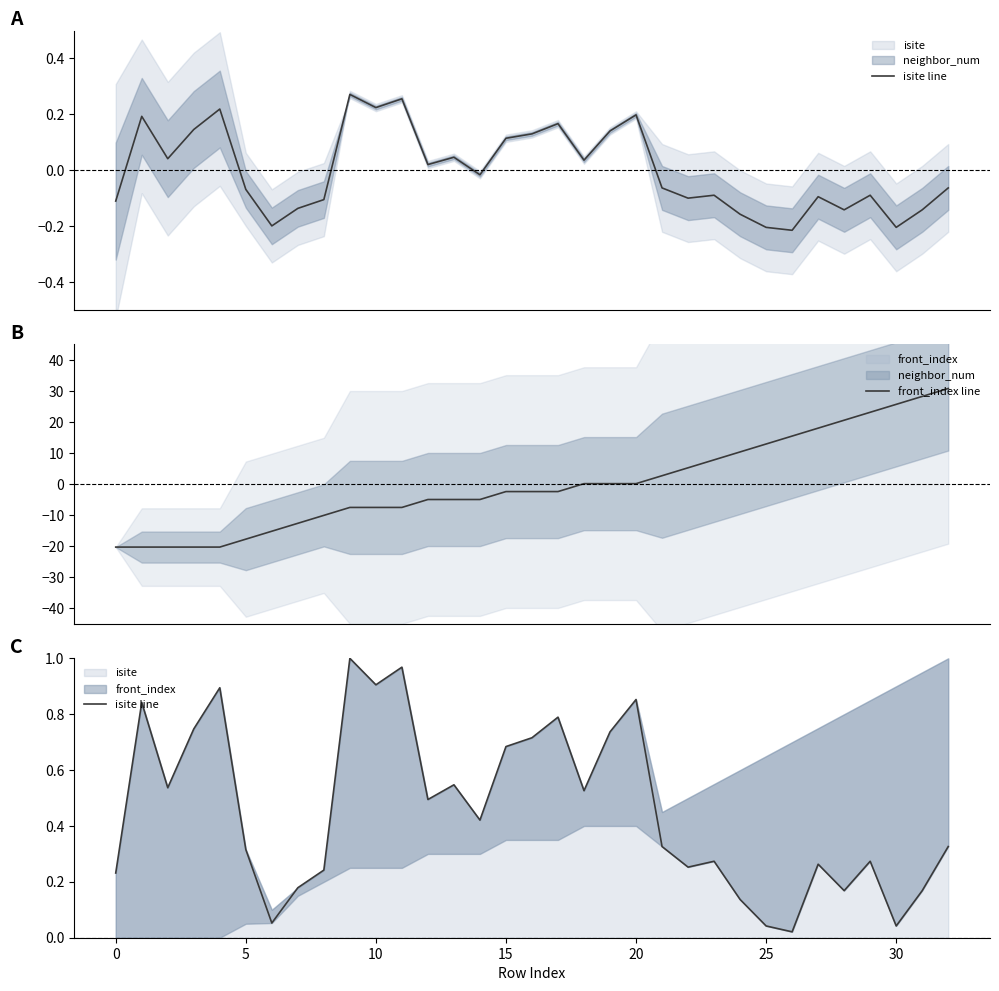

True or false: front_index line has more than 0 points higher than both neighbors.

False